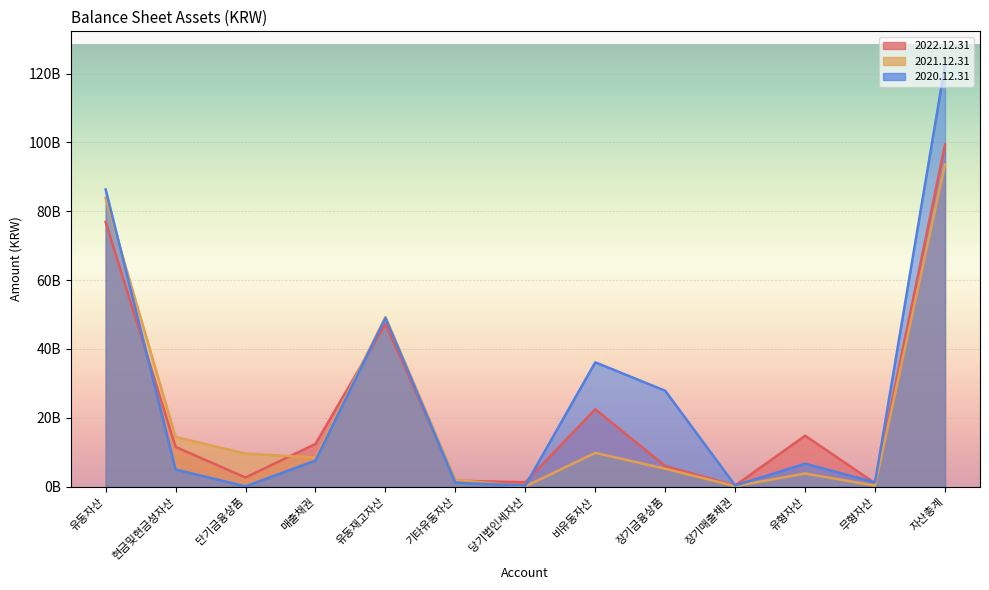

What is the label of the 2nd point from the left?

현금및현금성자산